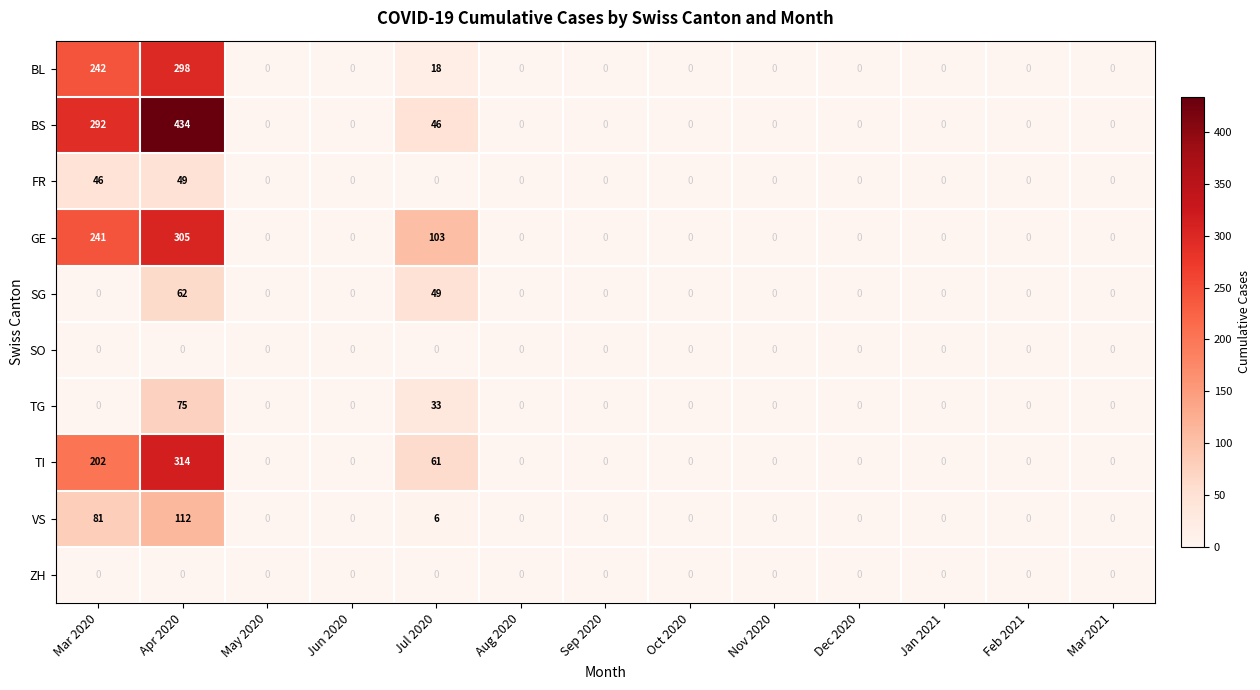

Which series has the largest total across all categories?

BS